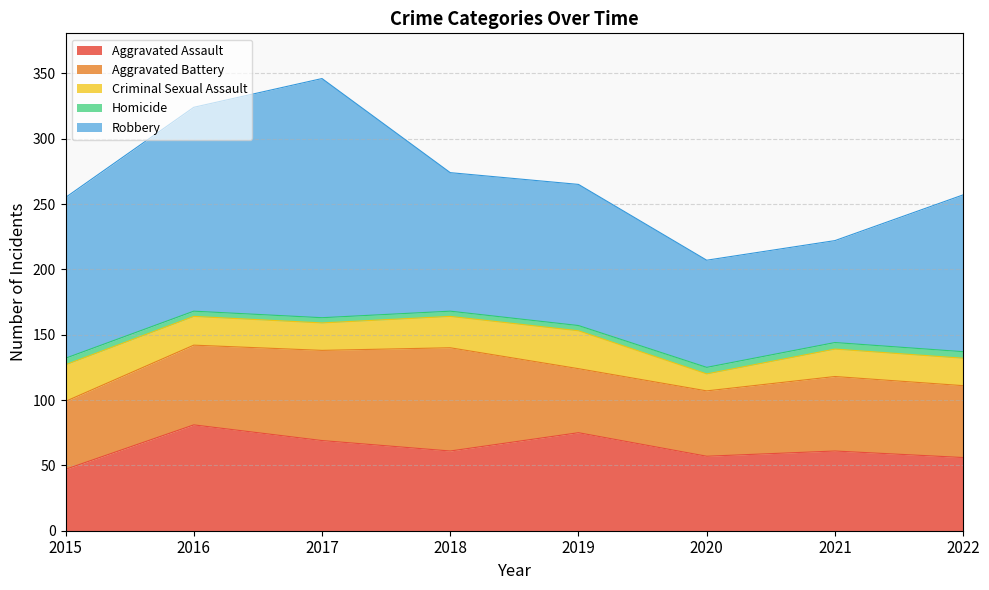

What value does the Aggravated Battery series have at 2019, to the nearest 10?

50